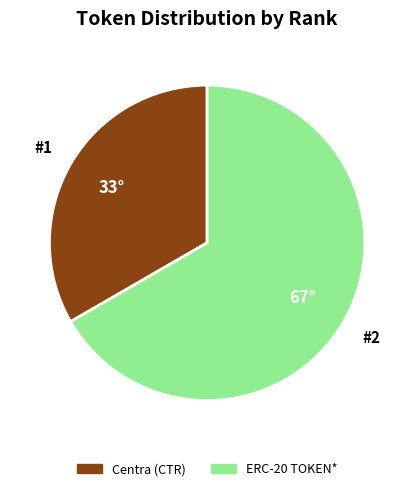

Rank the categories by value from highest to lowest.

ERC-20 TOKEN*, Centra (CTR)